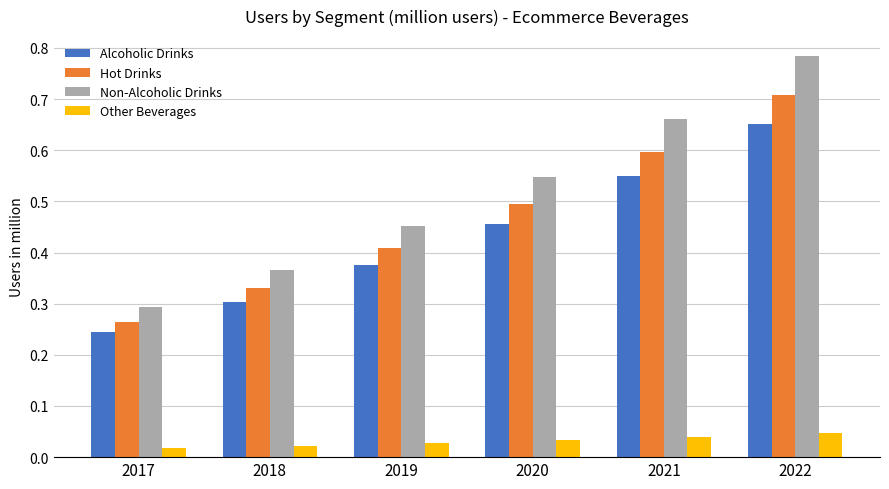

The value of Alcoholic Drinks at 2022 is 0.9. True or false?

False